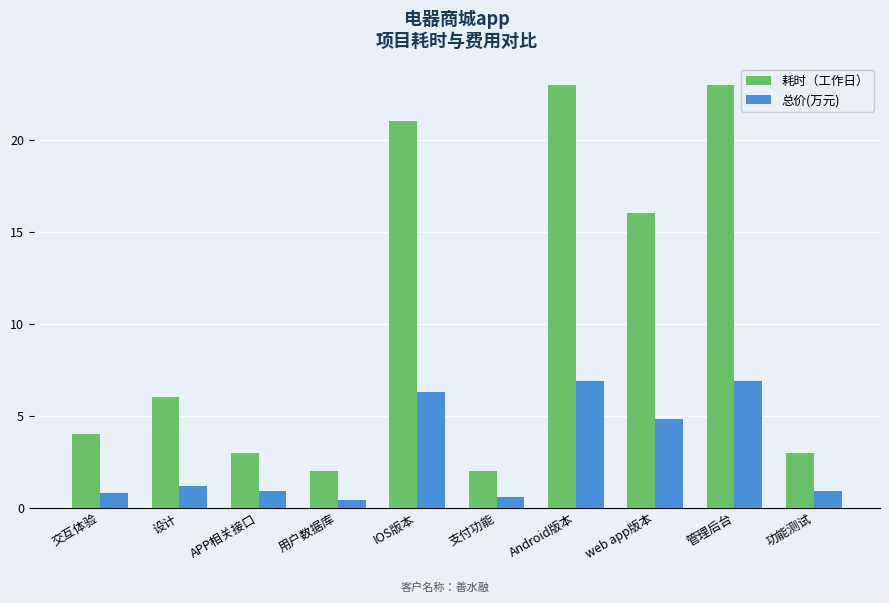

How many bars are there in each group?

2